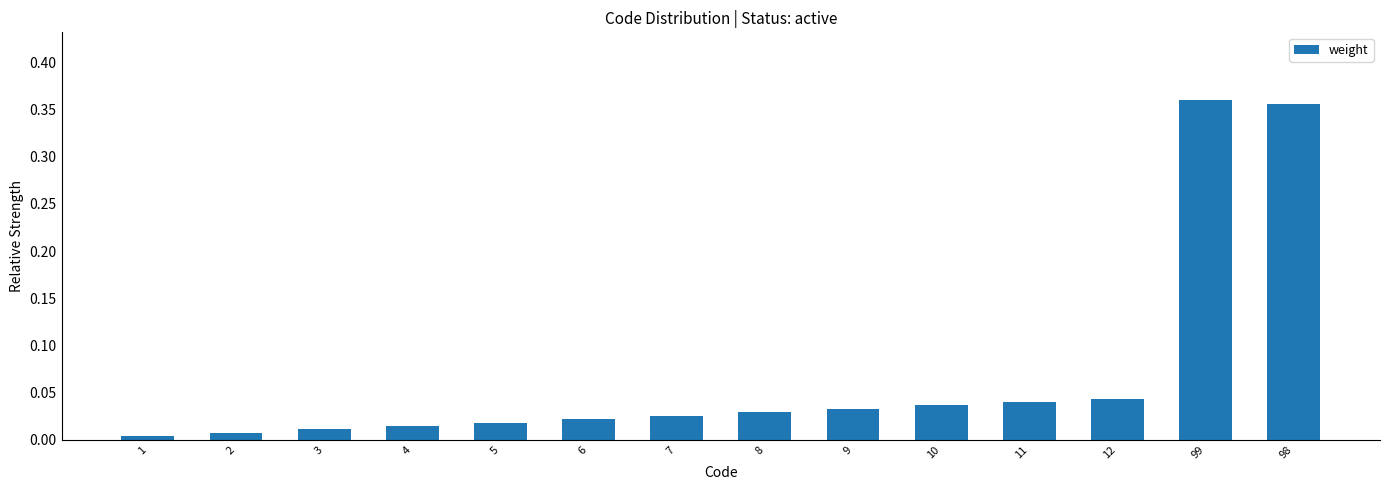

What is the label of the 10th bar from the right?

5